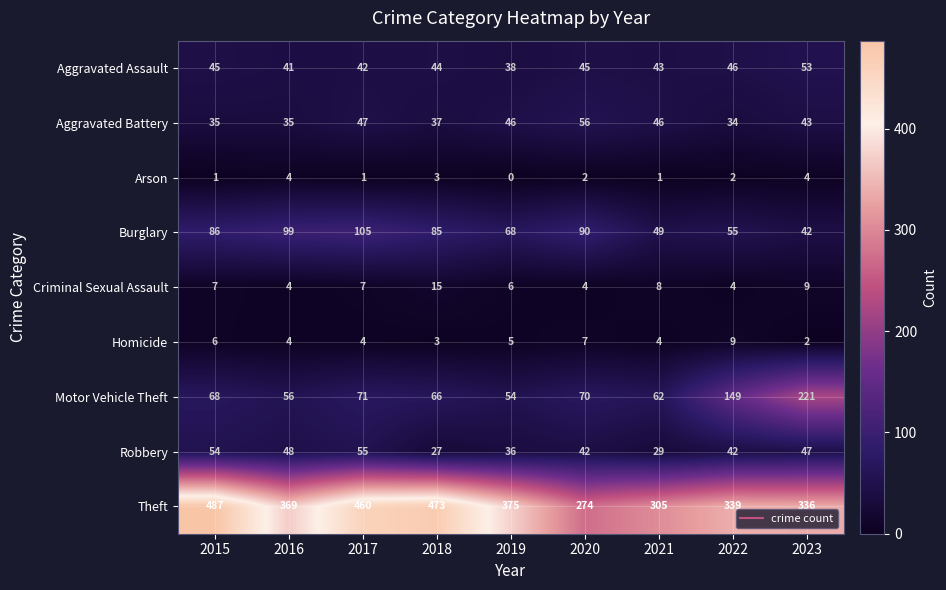

What is the average value of the Homicide series?

5